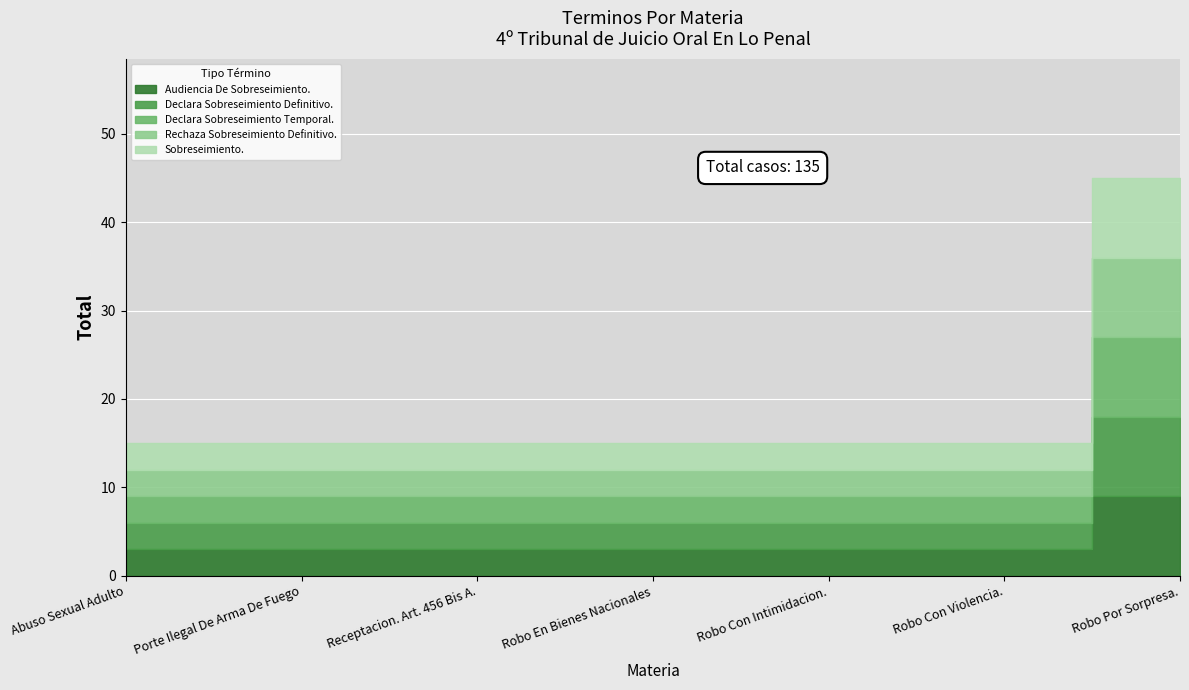

At which category does the chart reach its minimum across all series?

Abuso Sexual Adulto